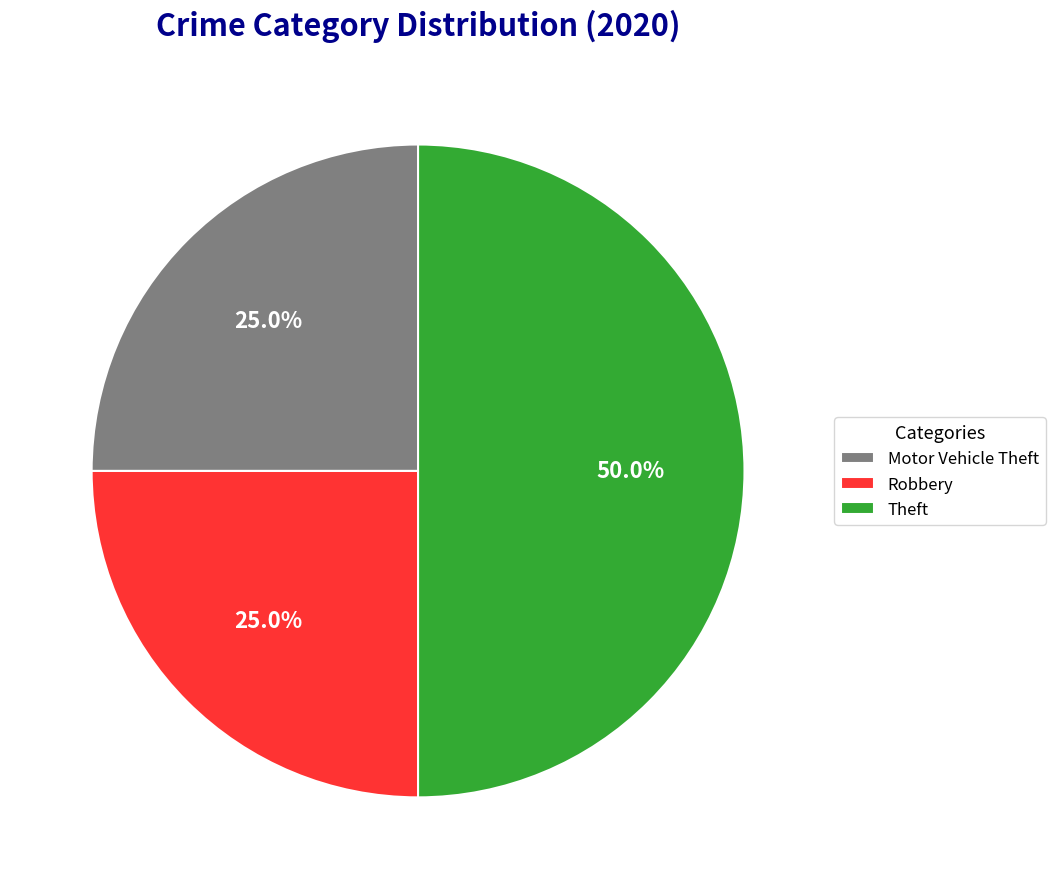

Which category has the biggest portion of the pie?

Theft